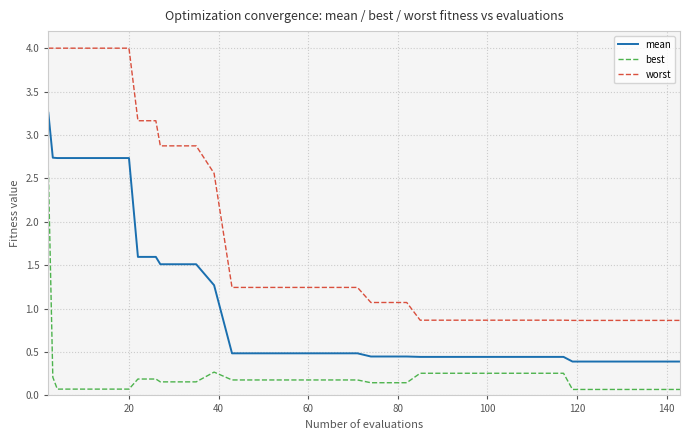

True or false: mean and worst intersect in this chart.

False